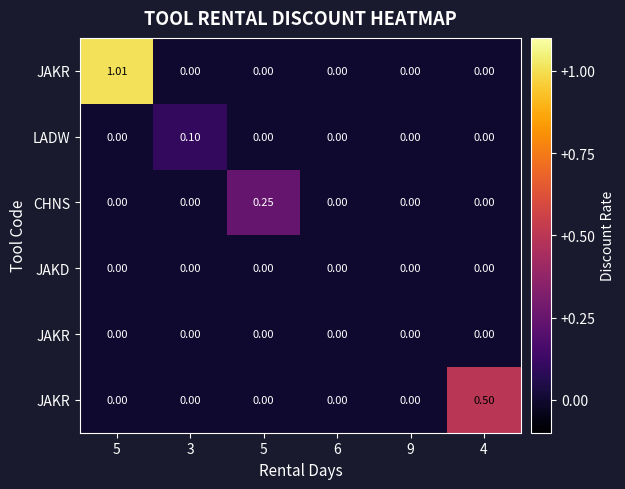

At which category is the sum across all series the highest?

5